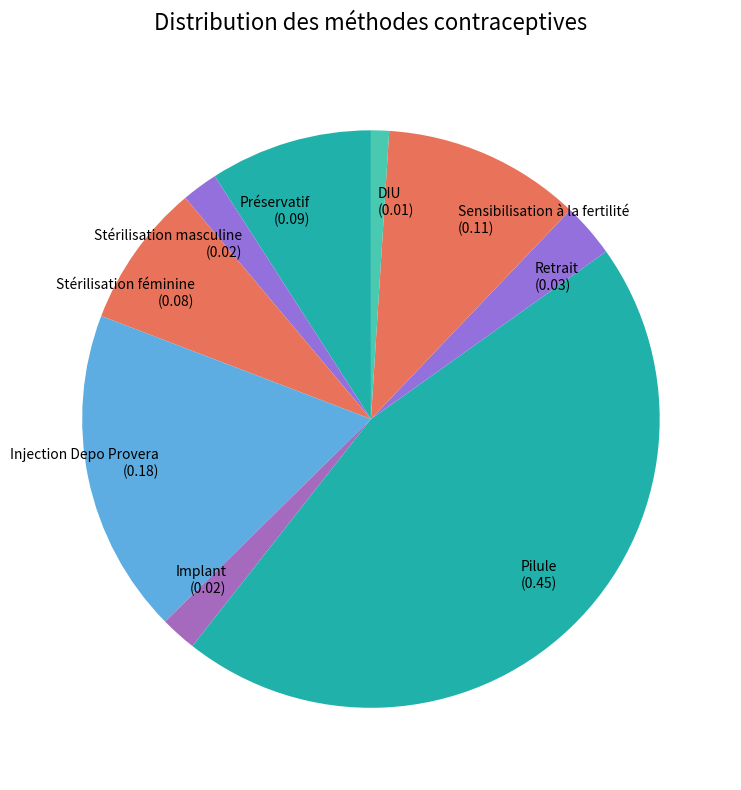

The Sensibilisation à la fertilité slice represents 20% of the pie. True or false?

False